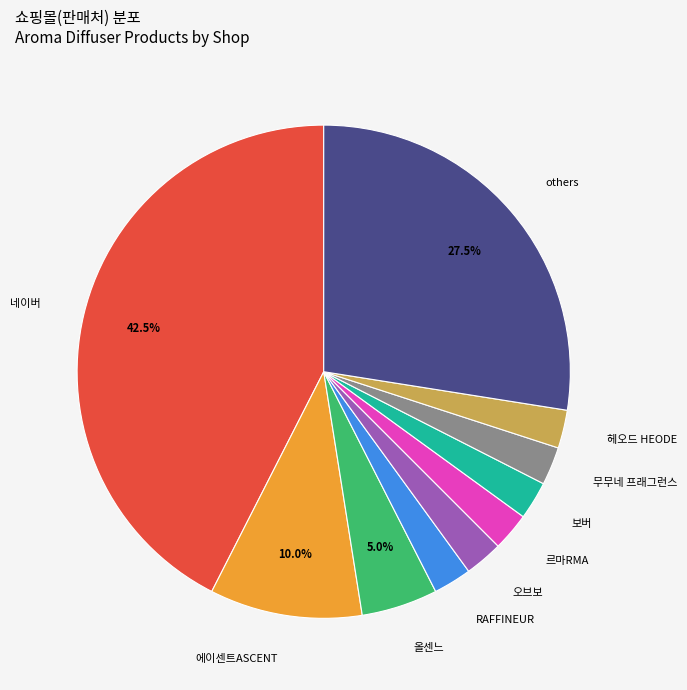

Count the number of slices in the pie.

10